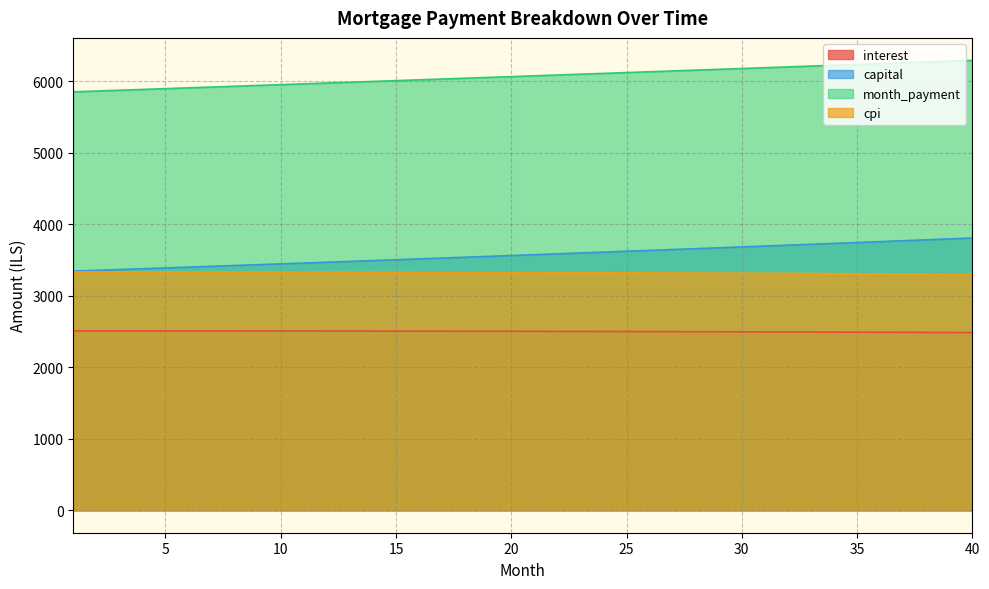

Rank the series at 17 from lowest to highest value.

interest, cpi, capital, month_payment